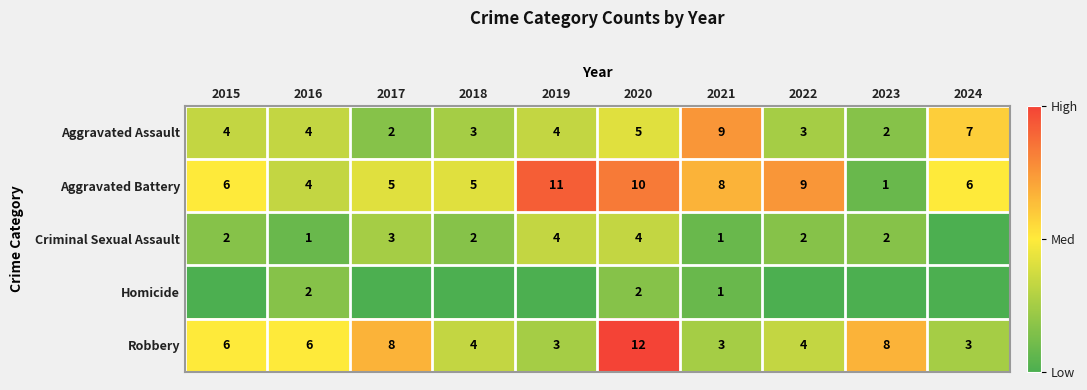

What is the sum of all Aggravated Battery values?

65